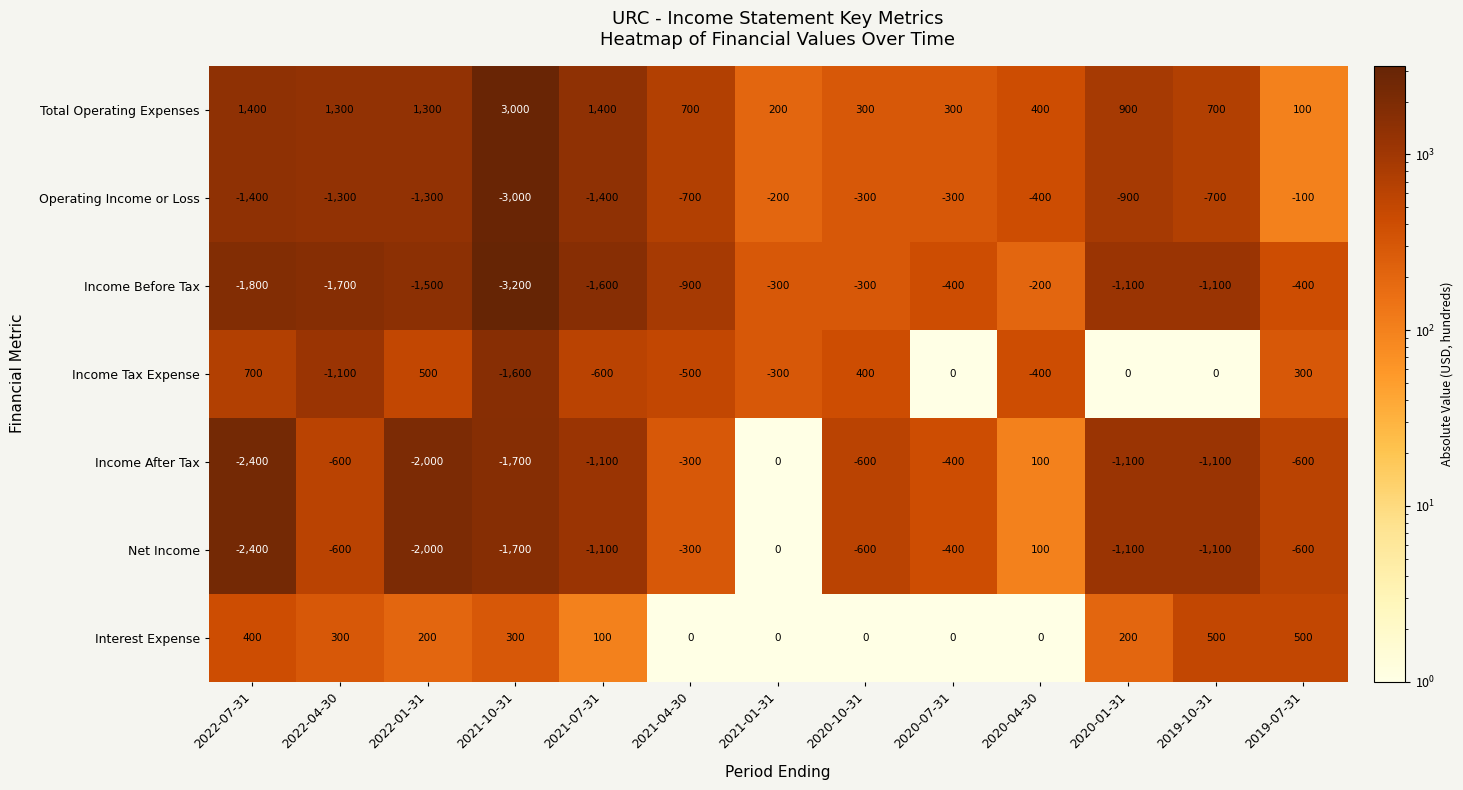

The value of Net Income at 2020-07-31 is -400. True or false?

True